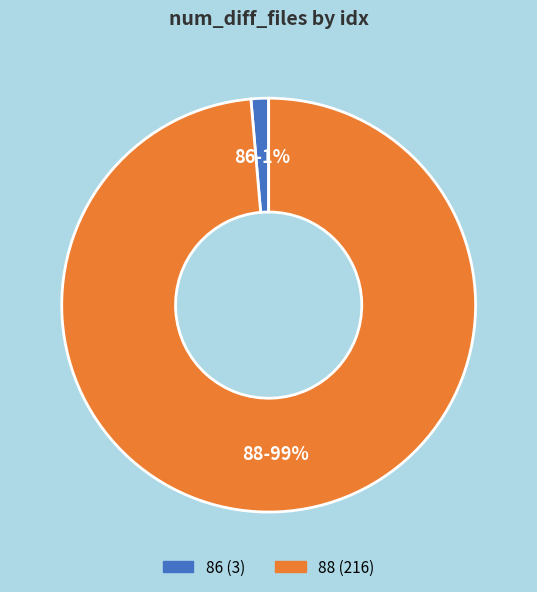

Rank the categories by value from highest to lowest.

88, 86